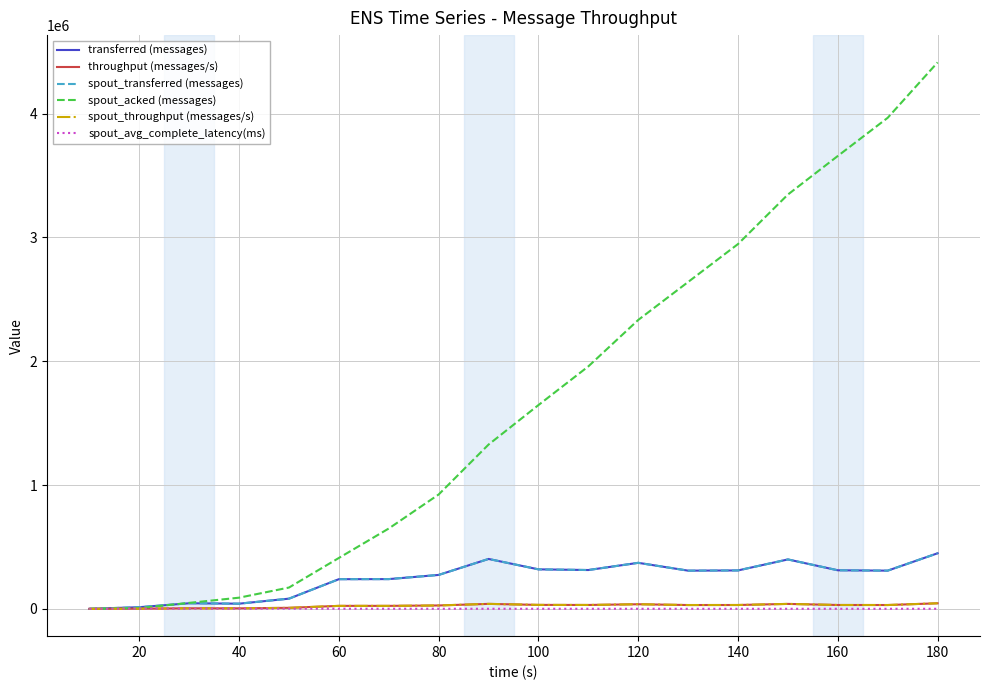

Is this an area chart (filled region under the line)?

No